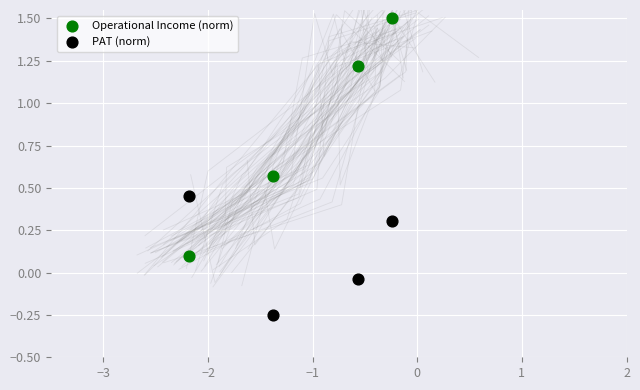

What are all the series names shown in the legend?

Operational Income (norm), PAT (norm)